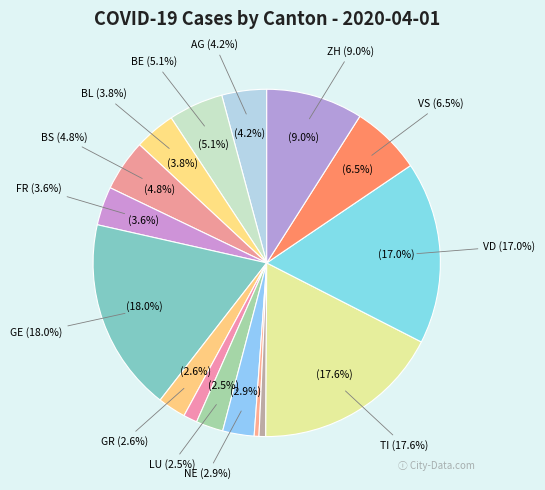

To the nearest percent, what is the combined percentage of ZH and VD?

26%